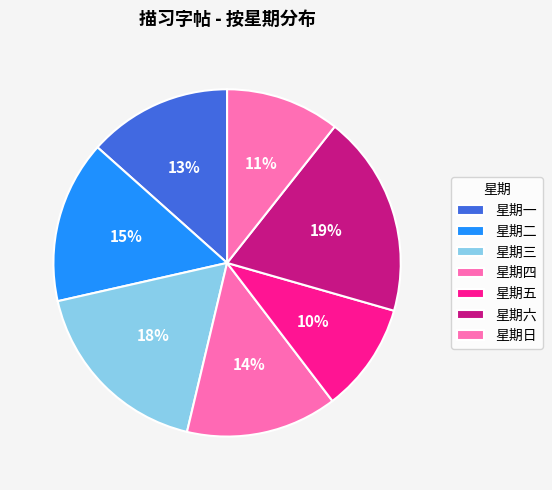

How many slices are in this pie chart?

7